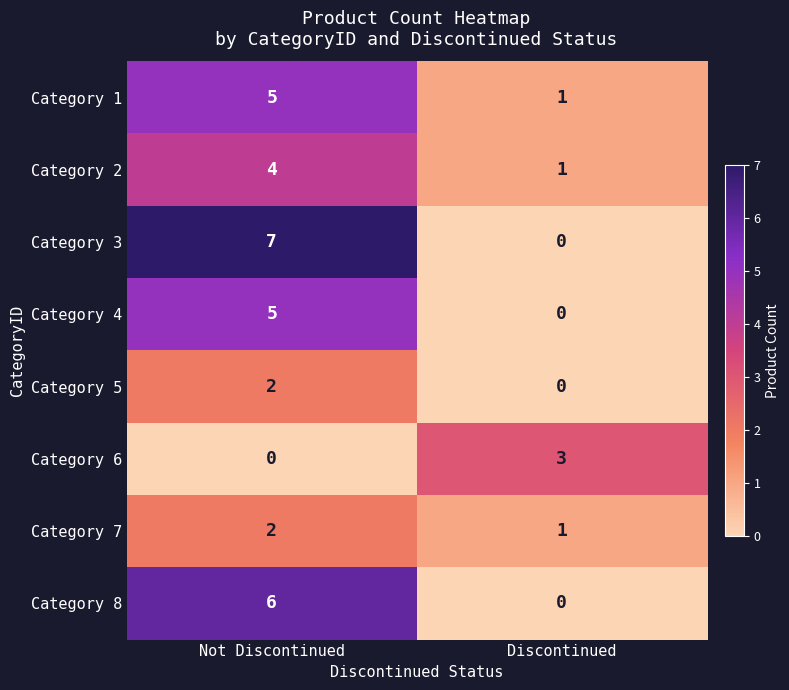

What is the greatest value displayed?

7